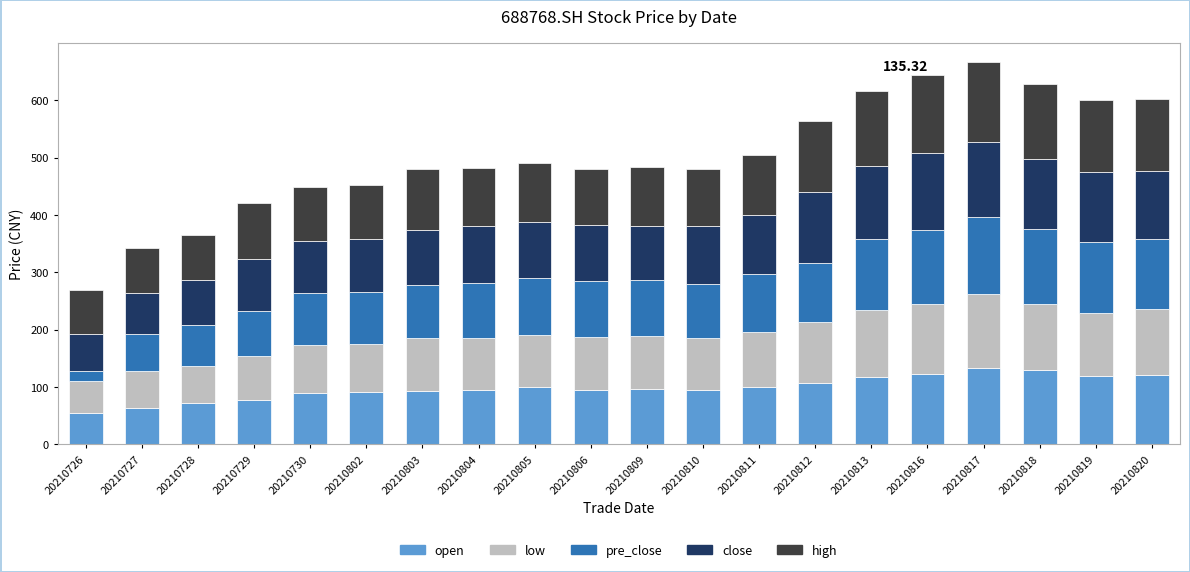

What is the total value across all series at 20210802?

451.5